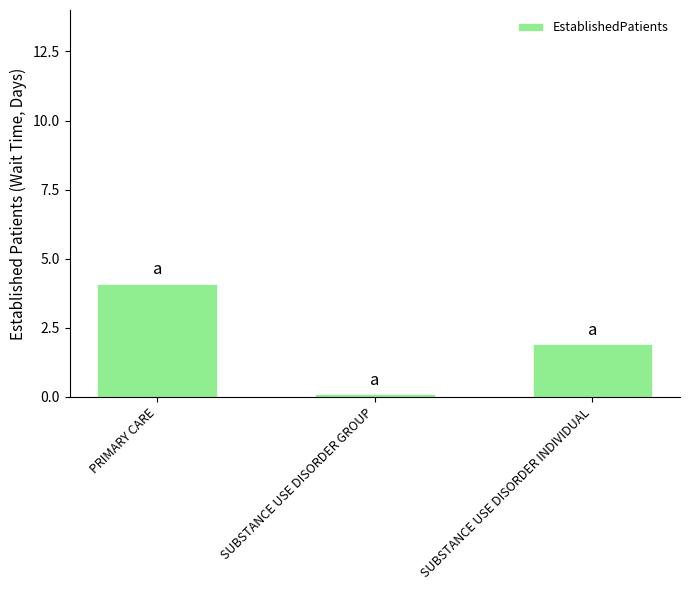

Reading left to right, extract all data points from this chart.

PRIMARY CARE=4.1	SUBSTANCE USE DISORDER GROUP=0.1	SUBSTANCE USE DISORDER INDIVIDUAL=1.9